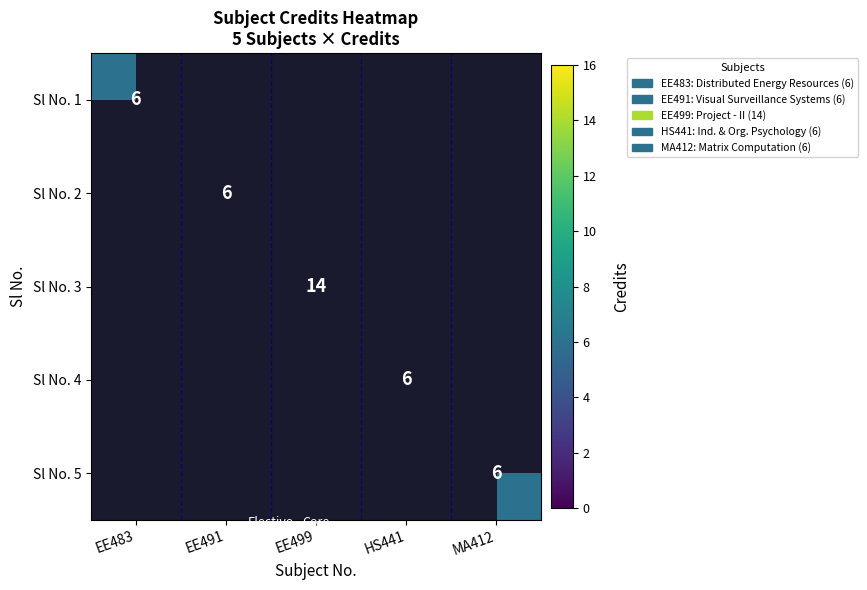

The value of Sl No. 3 at EE499 is 14. True or false?

True